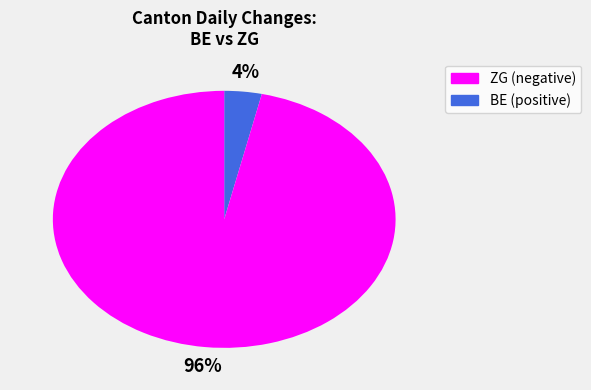

Is there any slice that represents more than half of the pie?

Yes